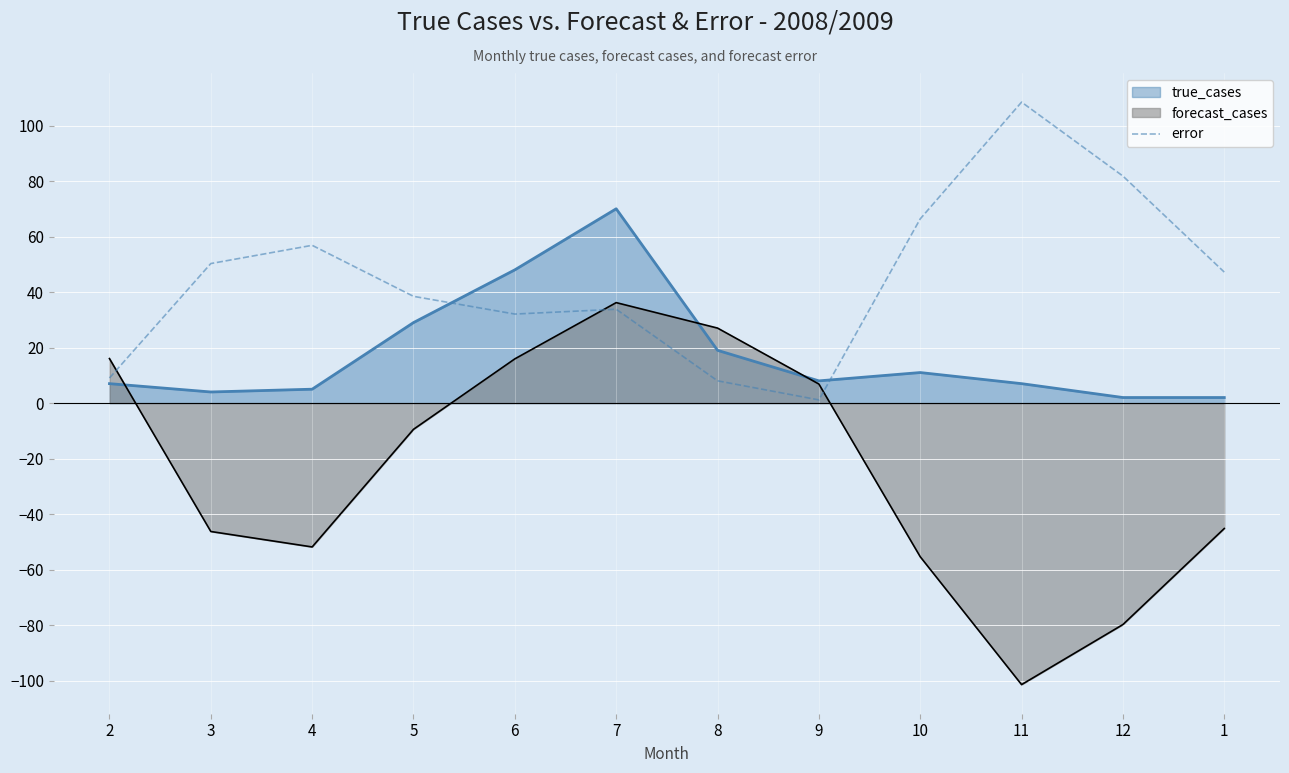

What is the total value across all series at 4?

10.0